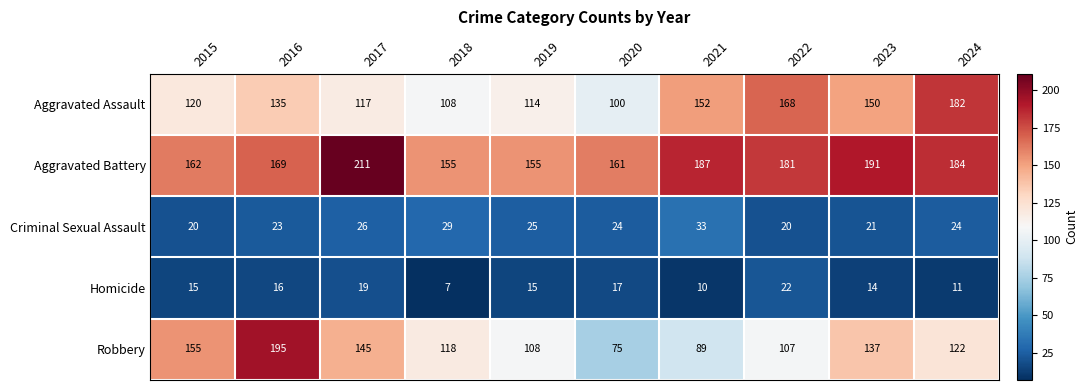

What is the sum of the Robbery values at 2023 and 2017?

282